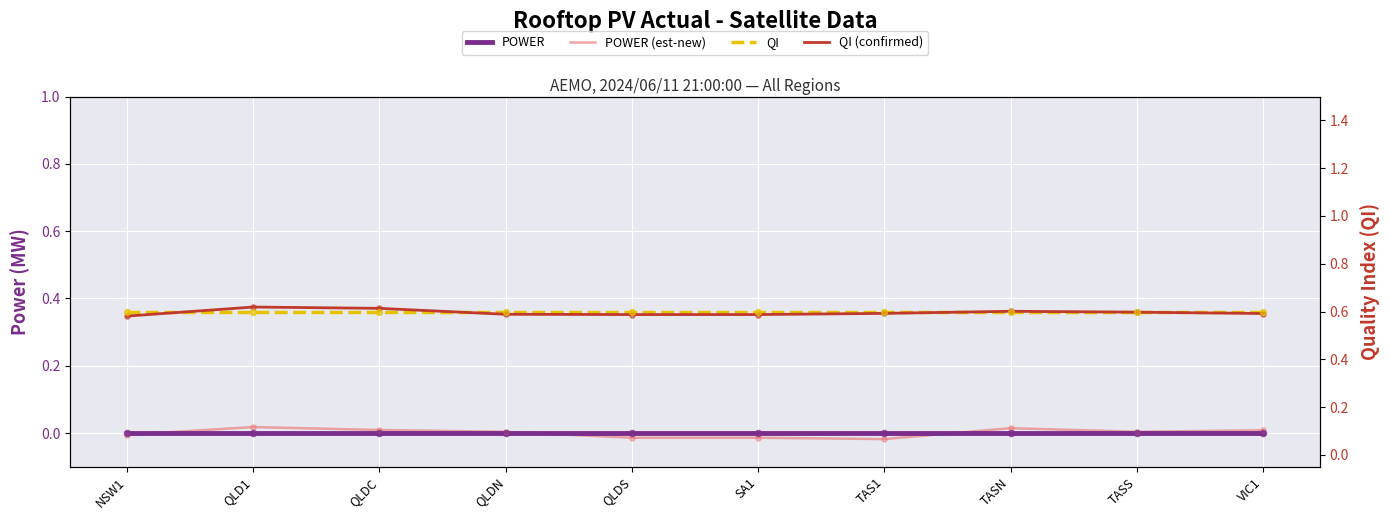

Which series contains the highest Y value?

QI (confirmed)